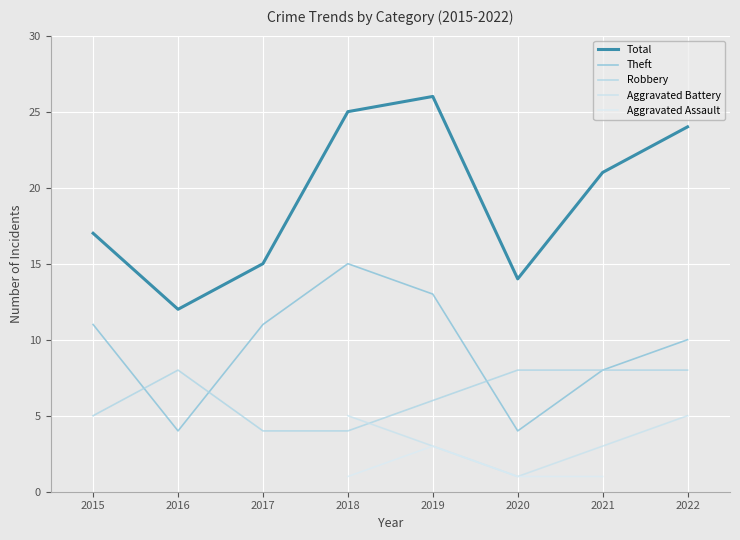

Where is the first local minimum for Total?

2016